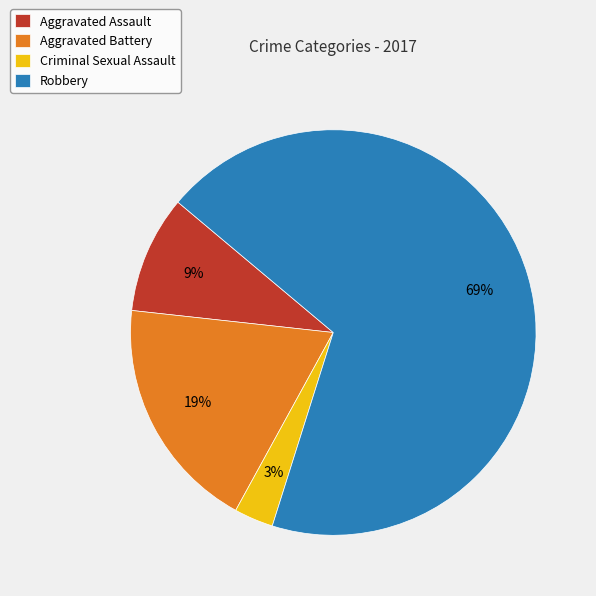

To the nearest percent, what portion does Criminal Sexual Assault represent?

3%